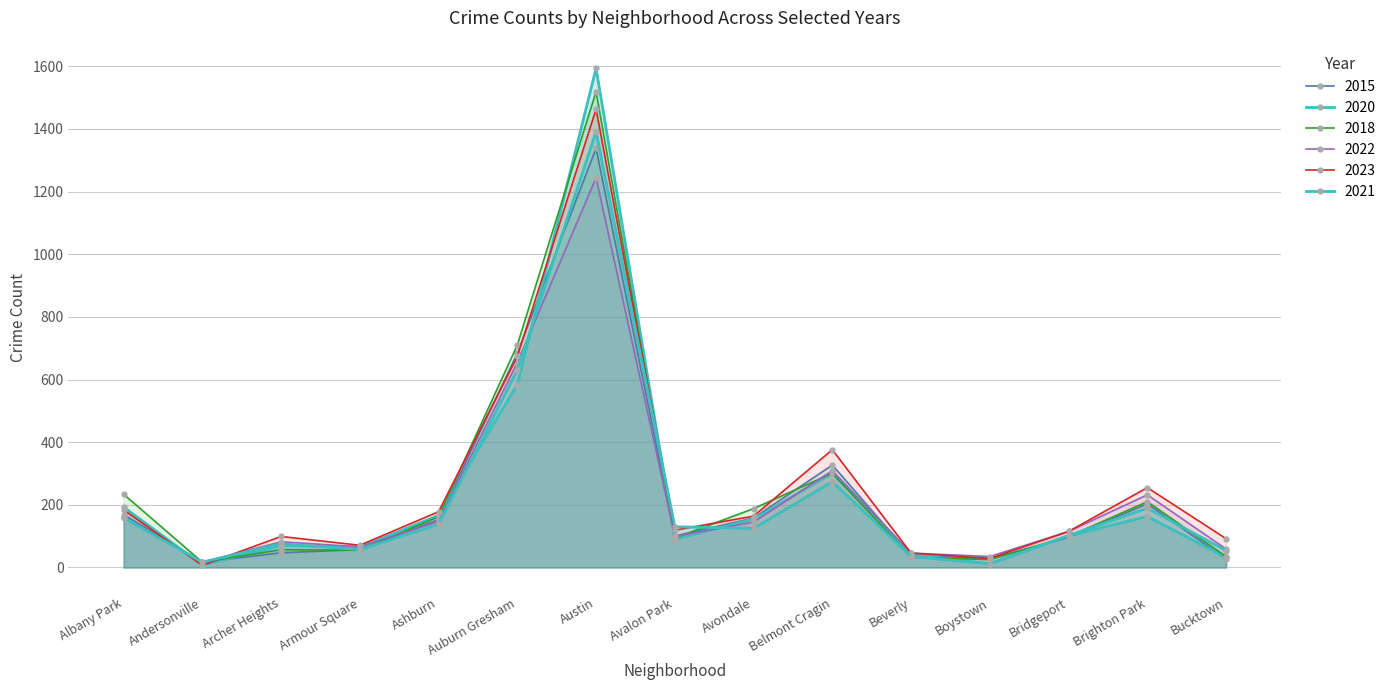

What is the greatest value displayed?

1593